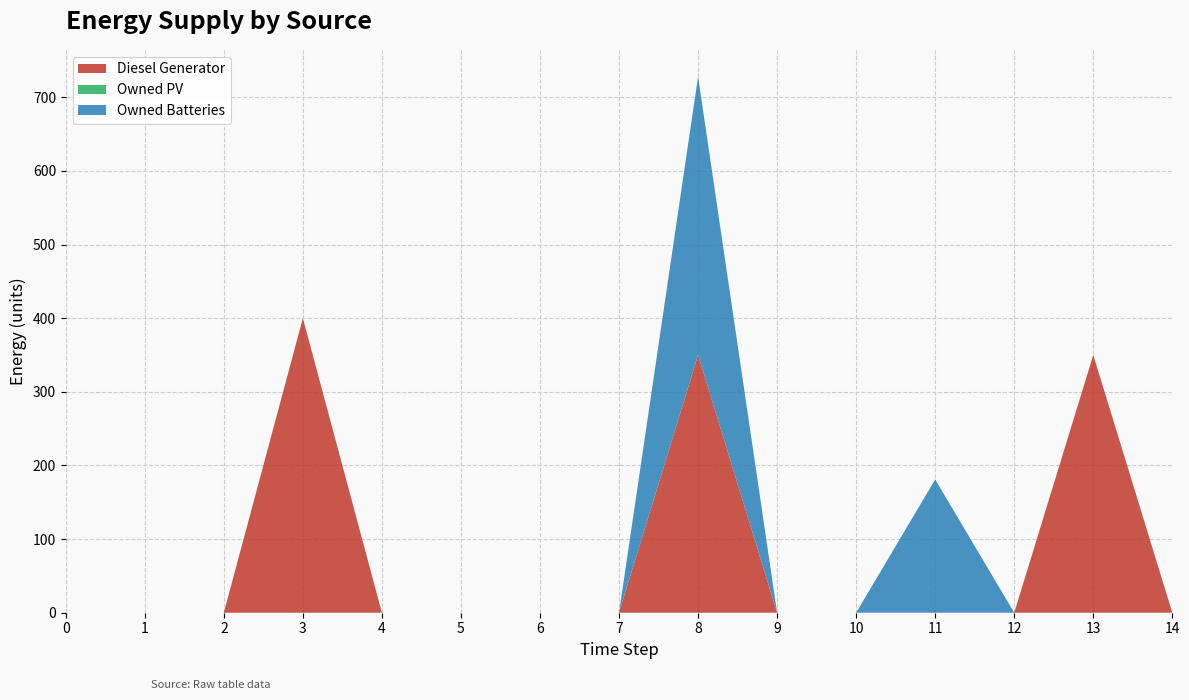

Reading left to right, list all the values displayed in this chart.

Diesel Generator: 0	0	0	400	0	0	0	0	350	0	0	0	0	350	0
Owned PV: 0	0	0	0	0	0	0	0	0	0	0	0	0	0	0
Owned Batteries: 0	0	0	0	0	0	0	0	378	0	0	181	0	0	0